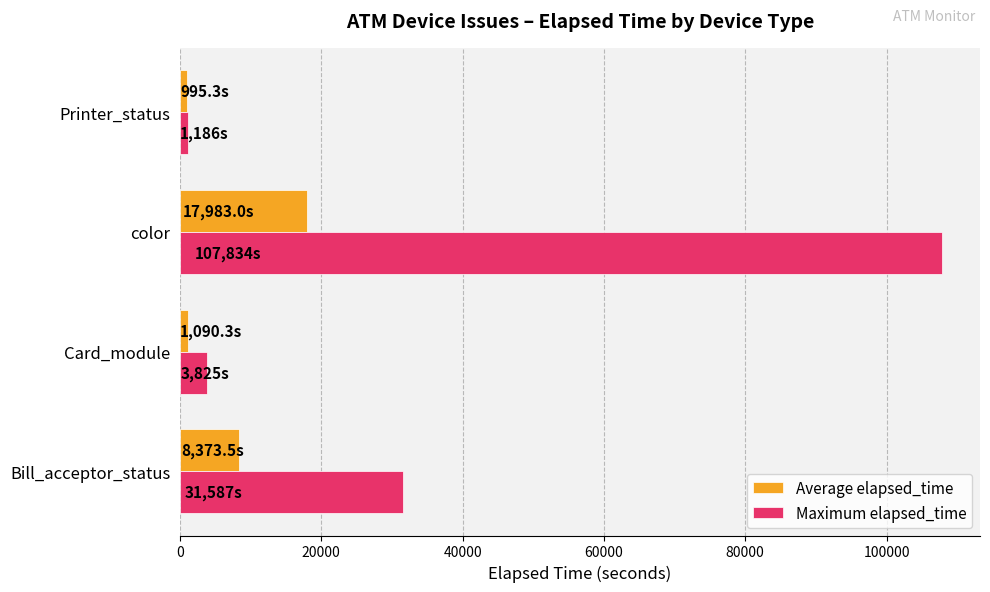

The Maximum elapsed_time series shows 31587.0 at Bill_acceptor_status. True or false?

True